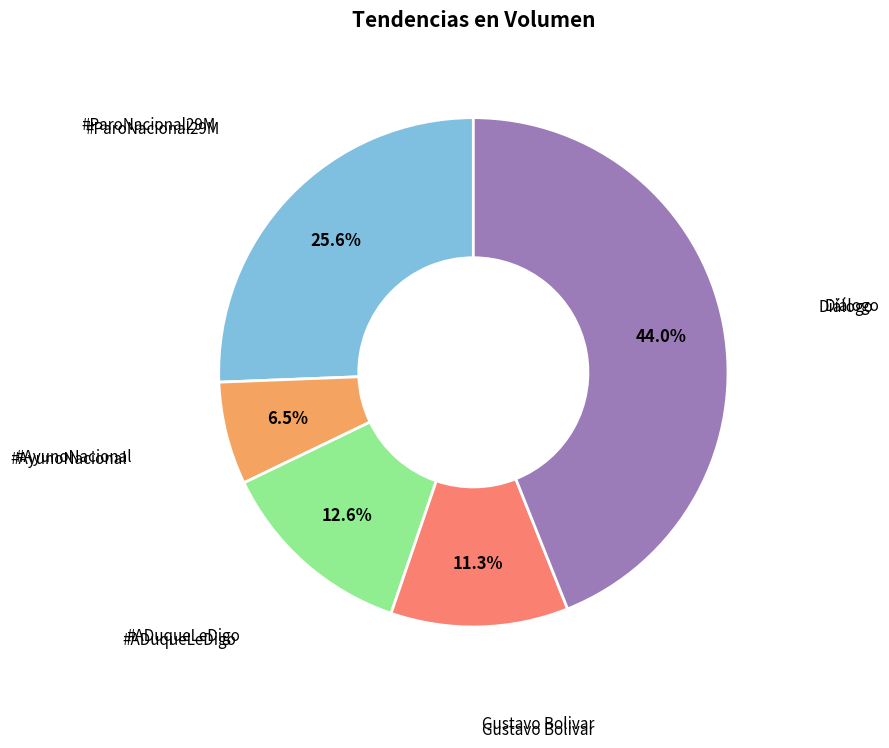

To the nearest percent, what is the average slice percentage?

20%